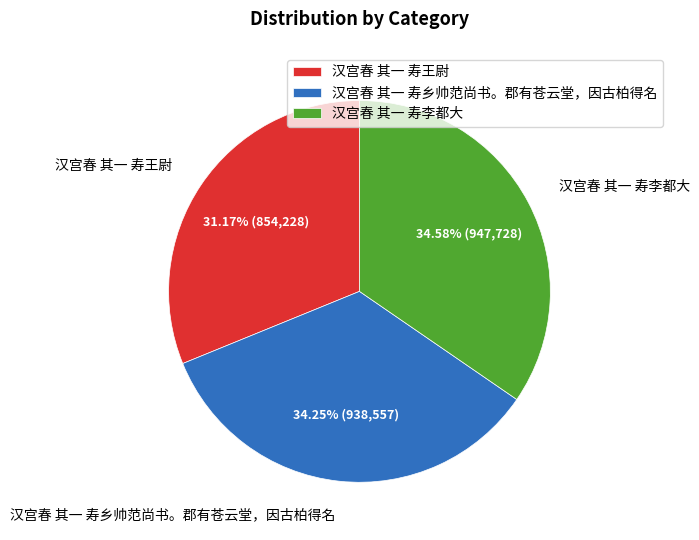

What portion of the pie excludes 汉宫春 其一 寿王尉?

68.8%